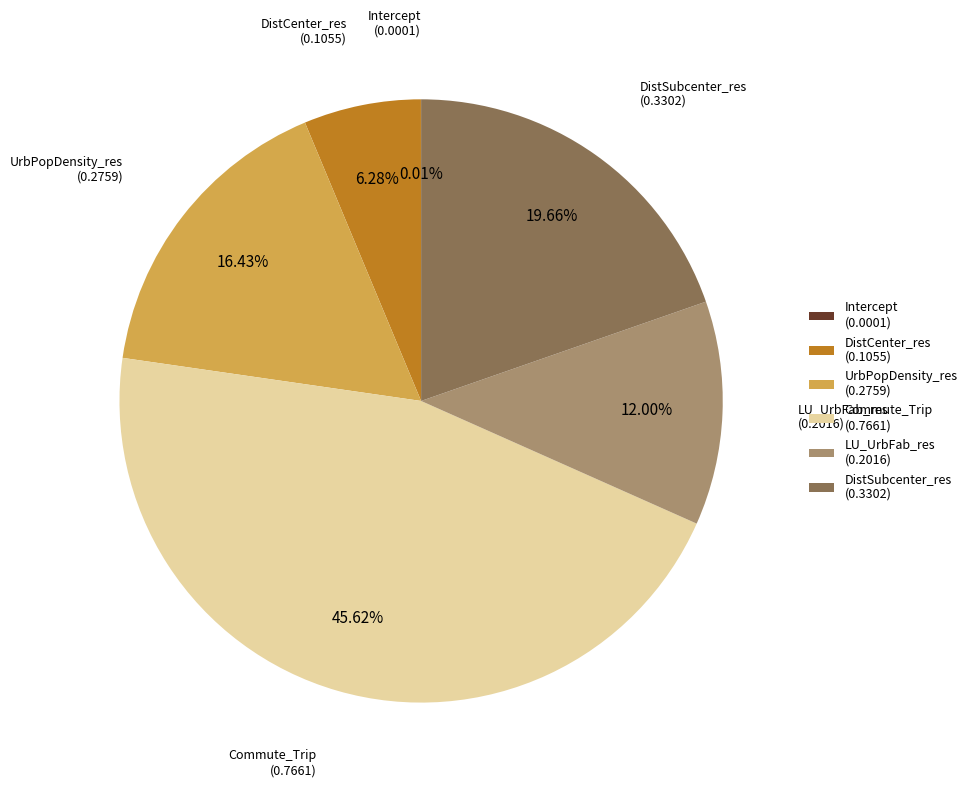

True or false: Commute_Trip accounts for 46% of the total.

True